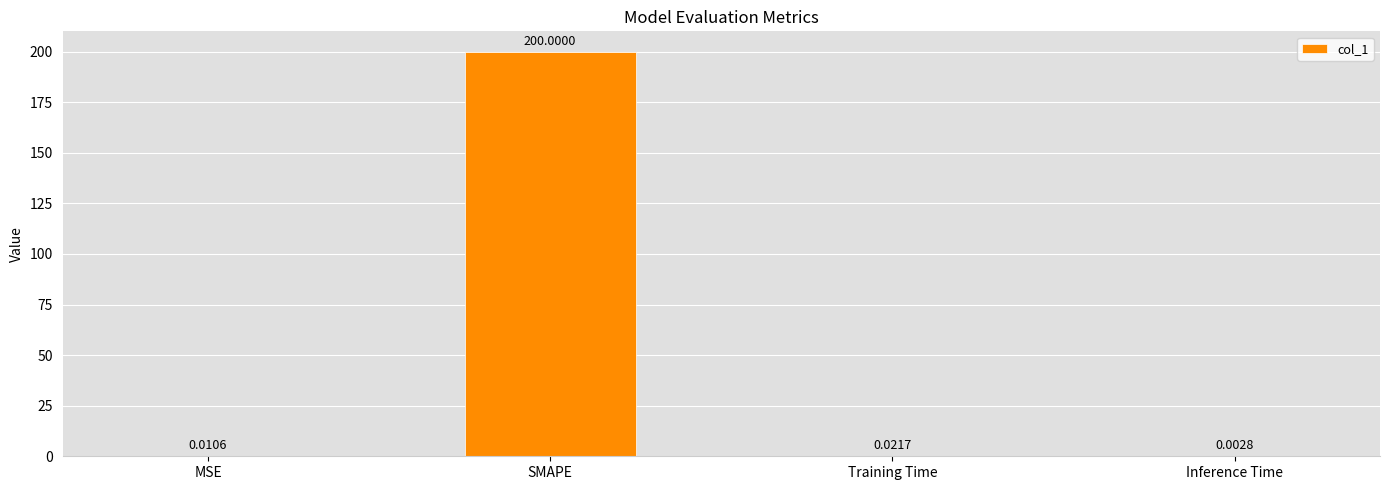

Which category has the highest value across all series?

SMAPE